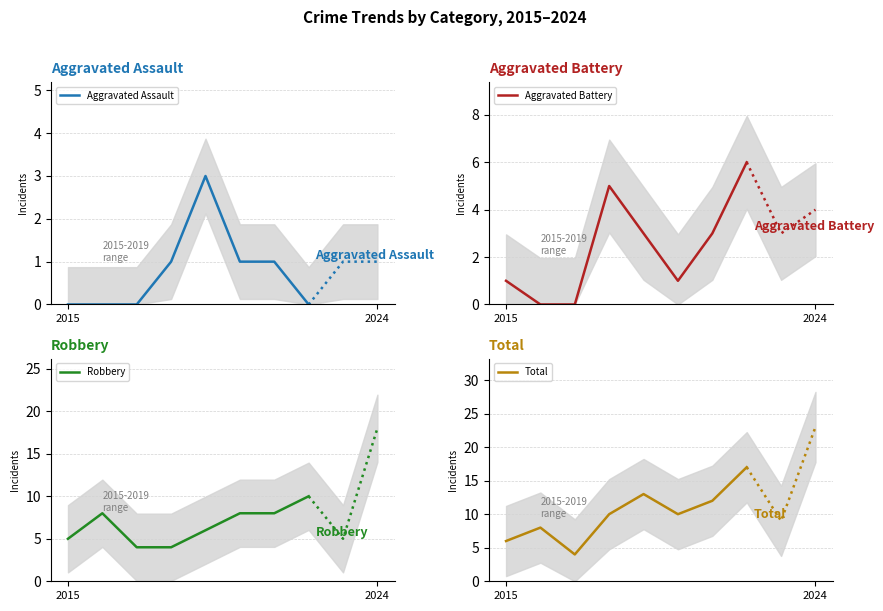

True or false: Aggravated Battery and Aggravated Assault intersect in this chart.

False